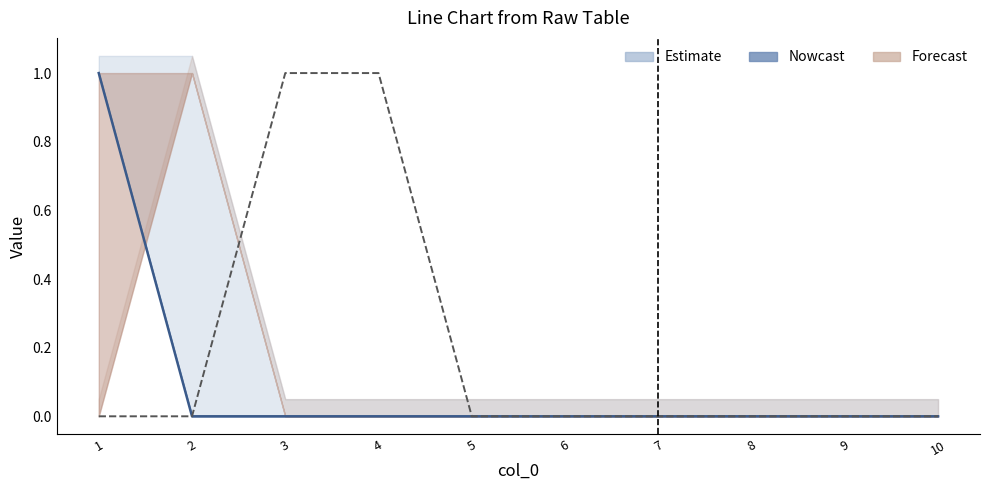

The 5 series shows -1 at 5. True or false?

False